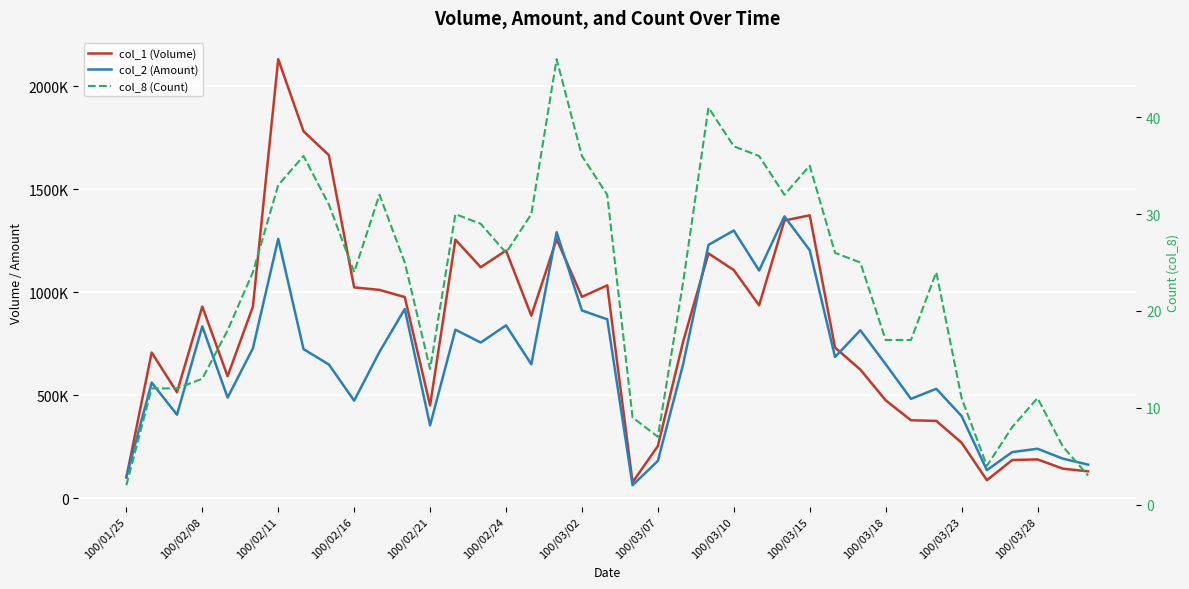

How many times do col_2 (Amount) and col_1 (Volume) cross each other?

6